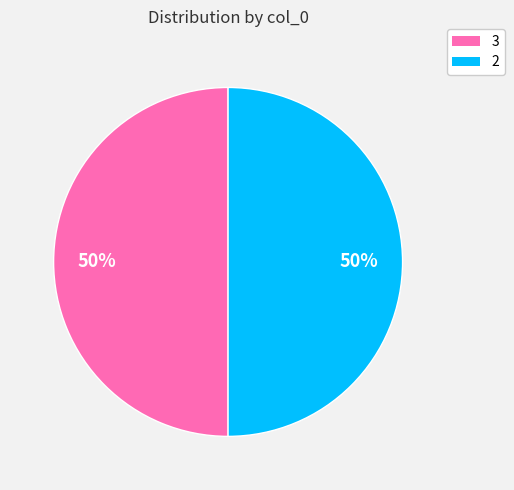

The 2 slice represents 60% of the pie. True or false?

False